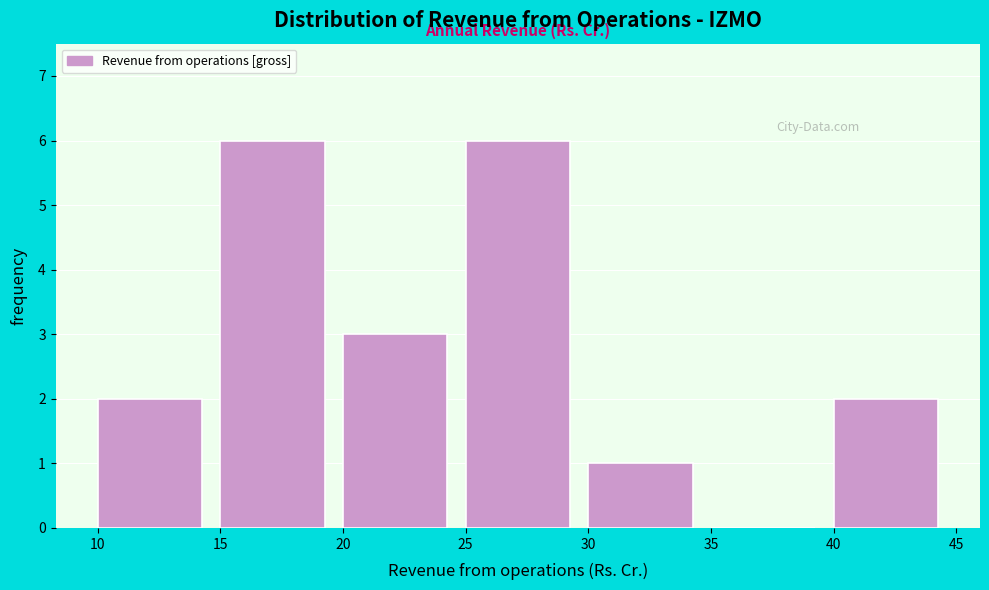

How tall is the bar that spans 40 to 45 on the x-axis? The values are not printed on the chart, so give them approximately, as read against the axis.

2